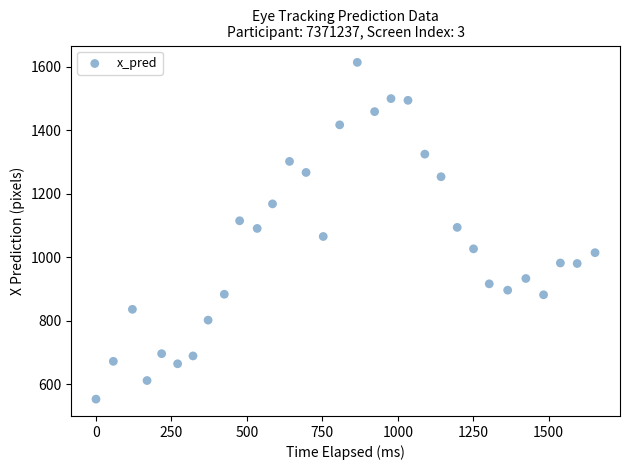

What is the range of Y values (max minus min)?

1061.2